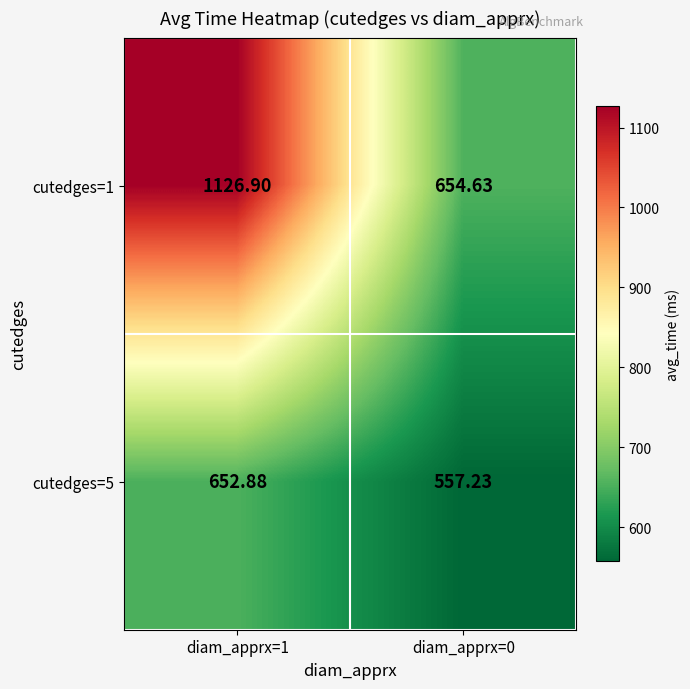

Which series has the largest range (max minus min)?

cutedges=1